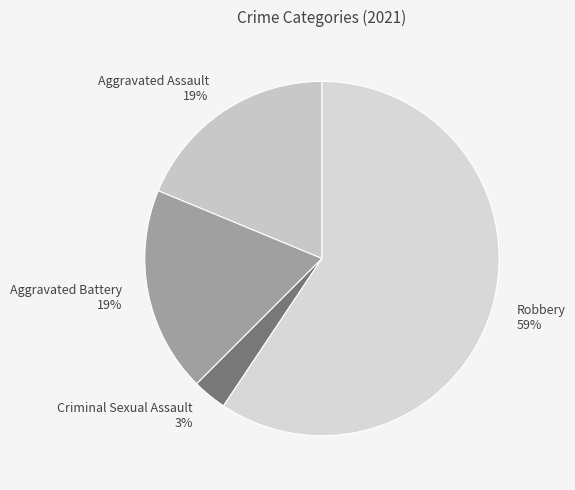

Approximately how many times larger is the value at Criminal Sexual Assault compared to Aggravated Battery?

0.2